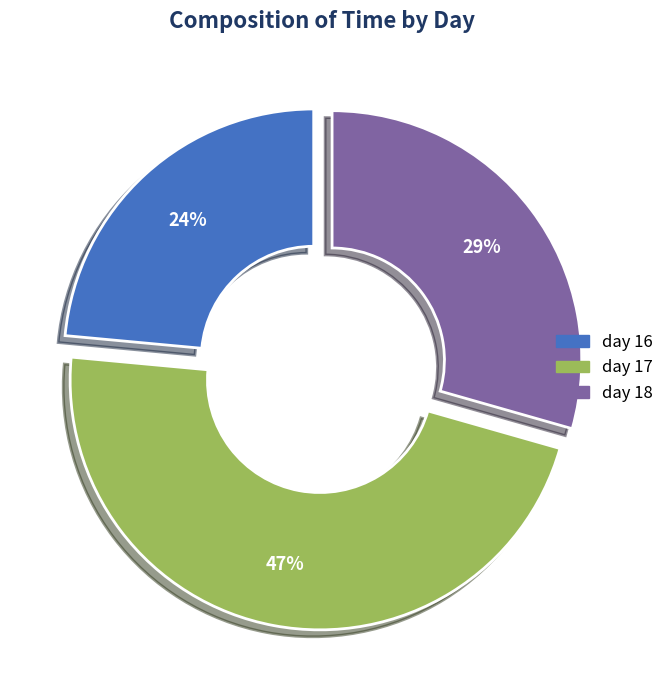

Is the sum of day 17 and day 18 greater than half?

Yes